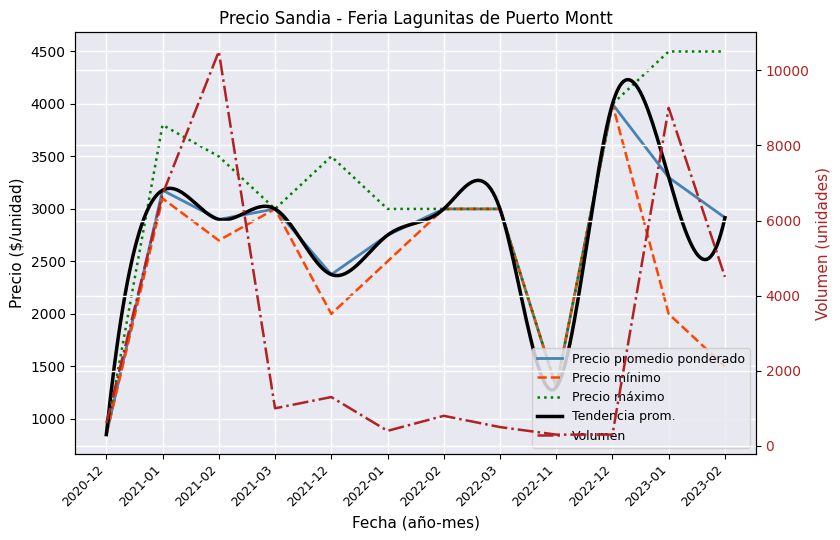

What is the spread (max minus min) of values at 2020-12?

250